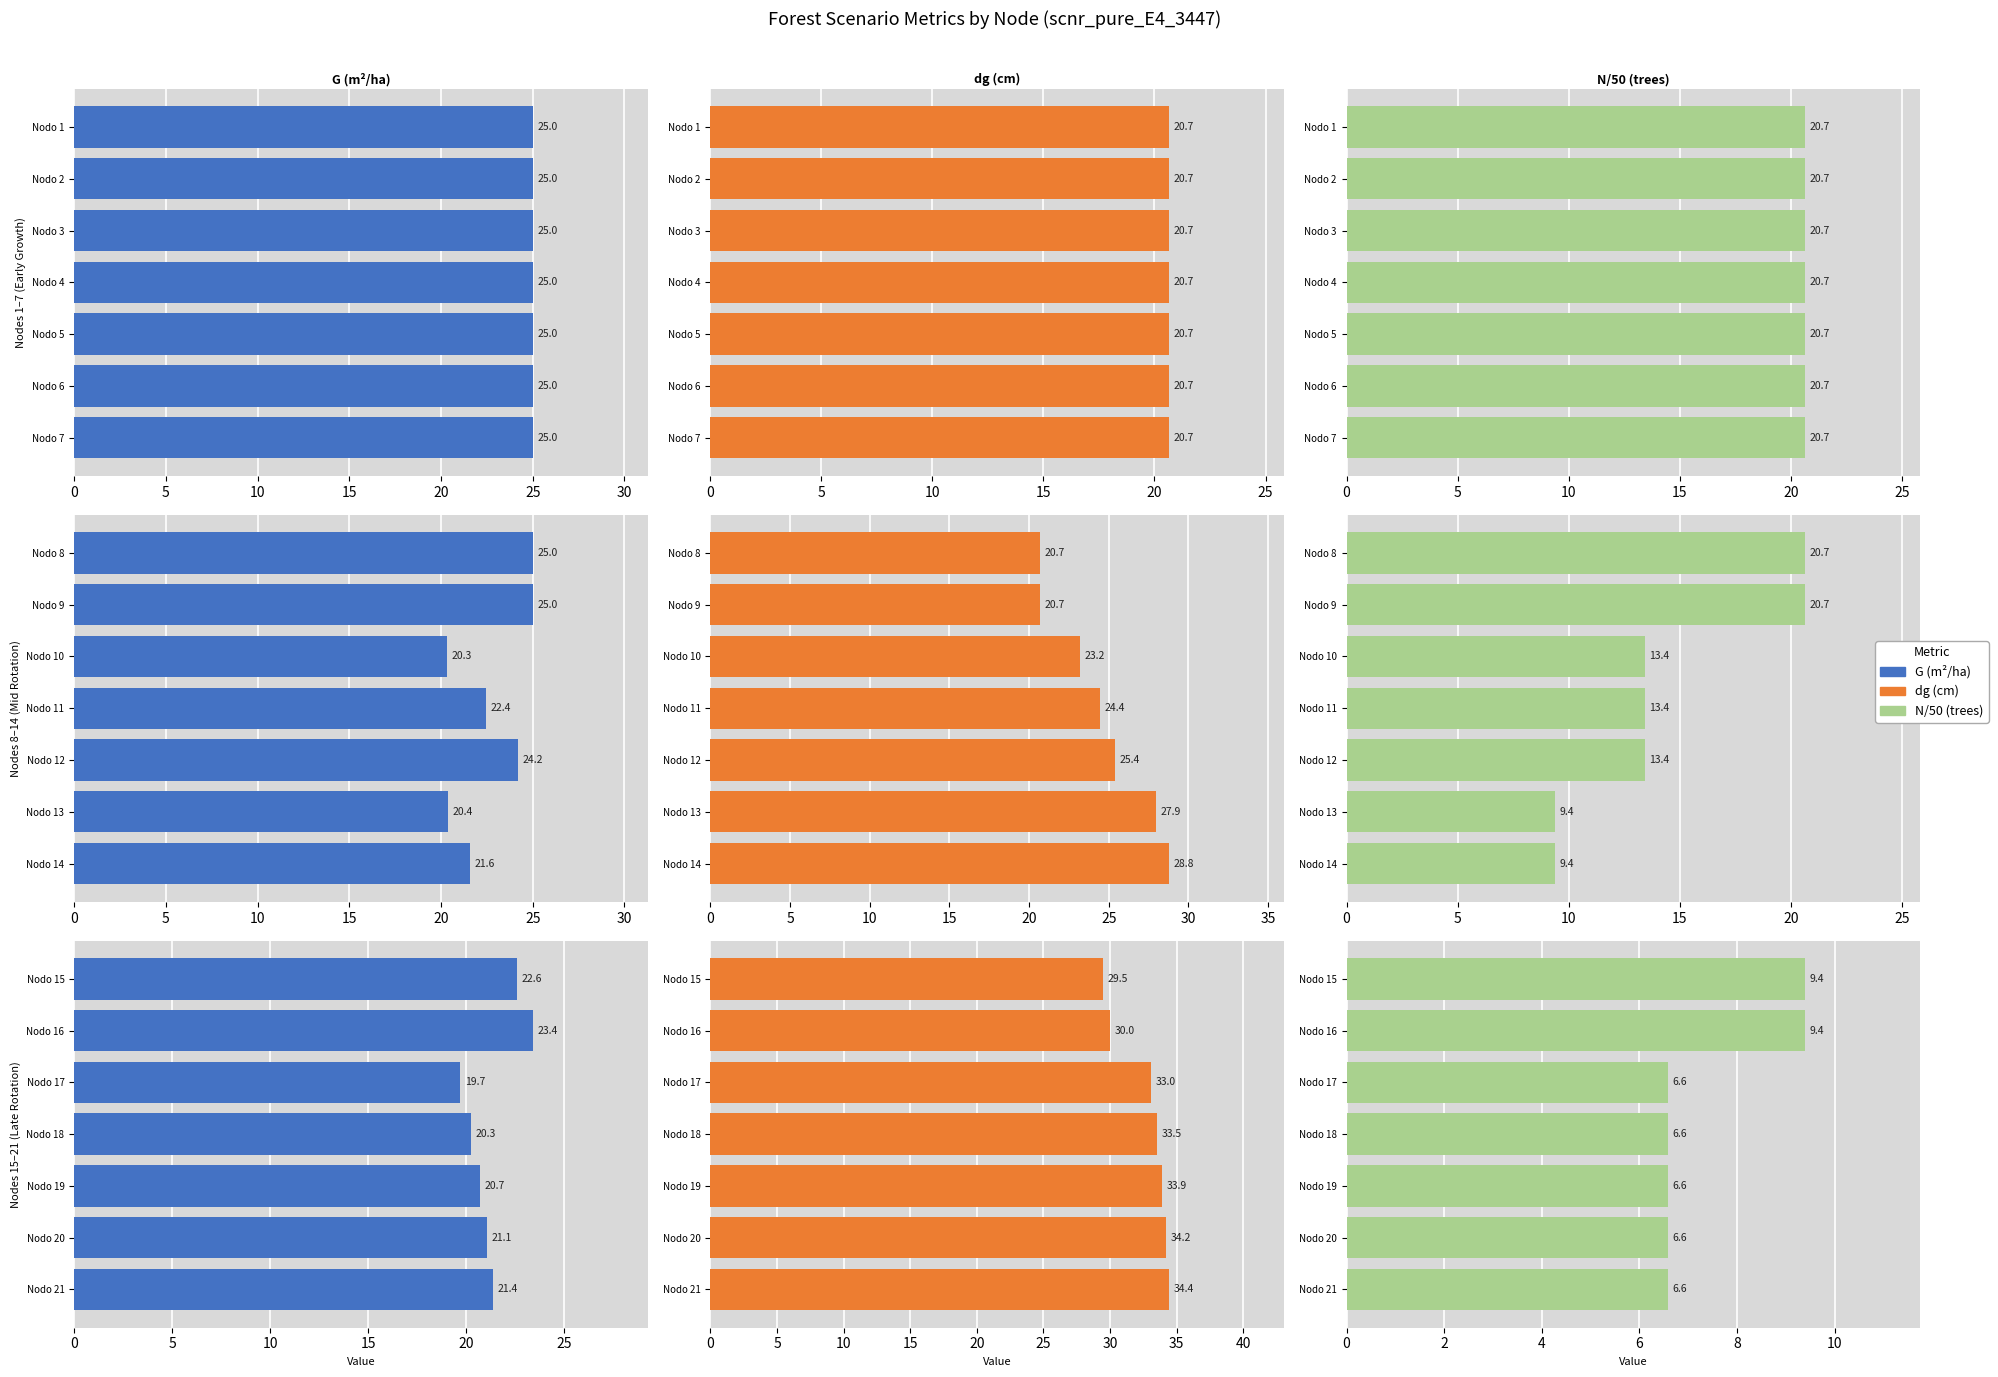

Rank the series by their maximum value, from highest to lowest.

dg (cm), G (m²/ha), N/50 (trees)